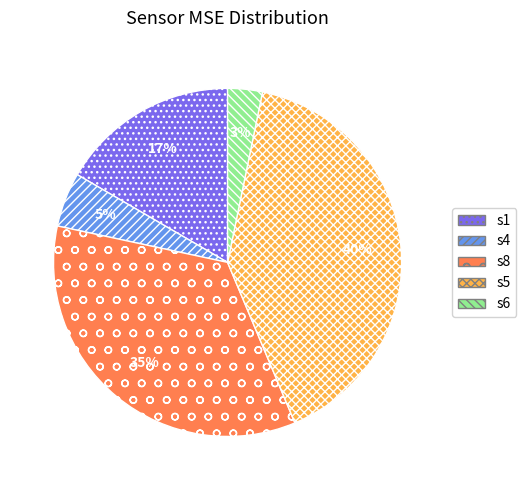

Combined, do s8 and s4 account for over 50%?

No